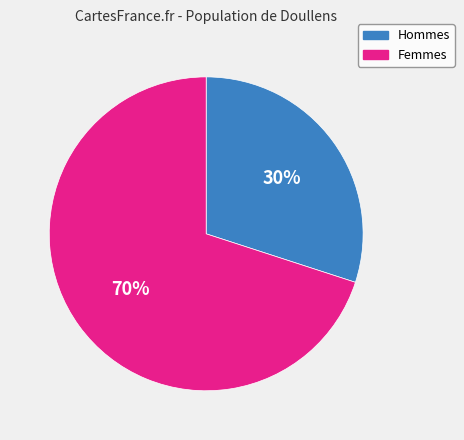

Which category accounts for the majority?

Femmes